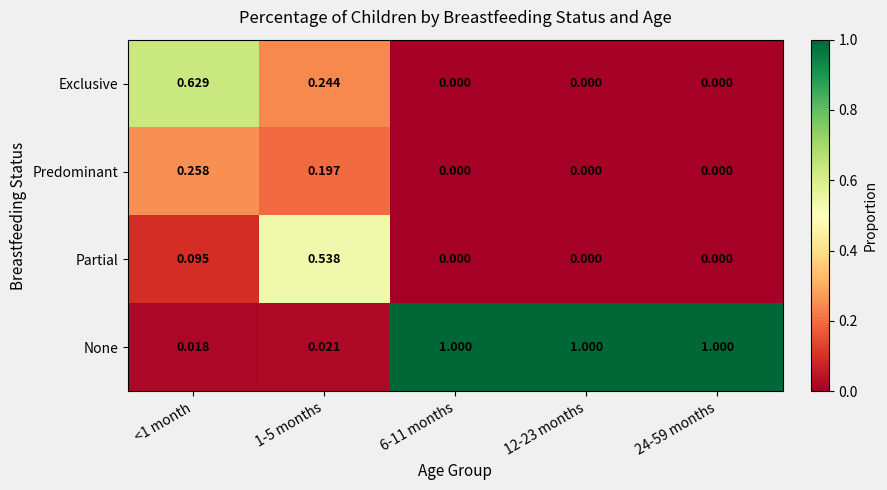

At <1 month, list the series in order from largest to smallest.

Exclusive, Predominant, Partial, None